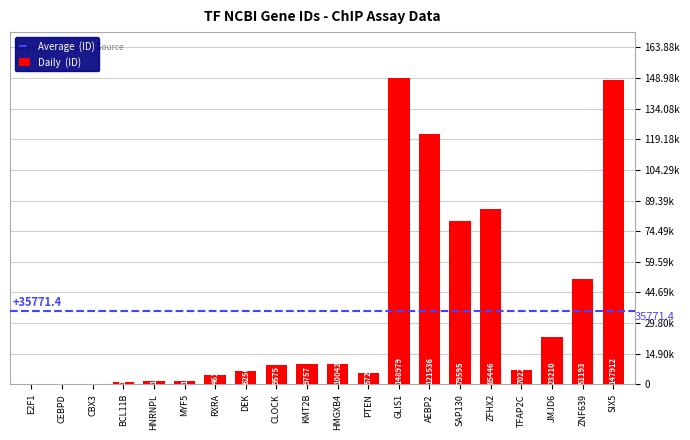

What is the label of the 8th bar from the right?

GLIS1